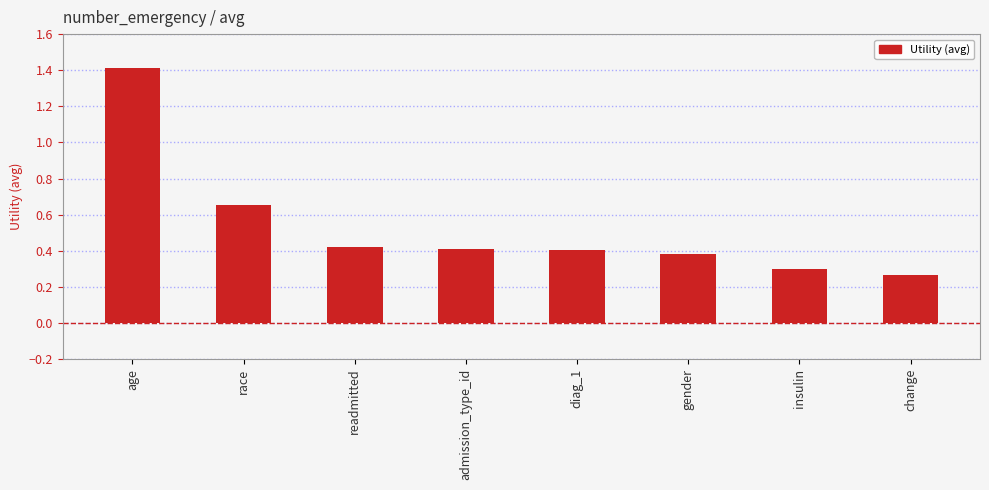

What is the difference between the maximum and minimum values?

1.1